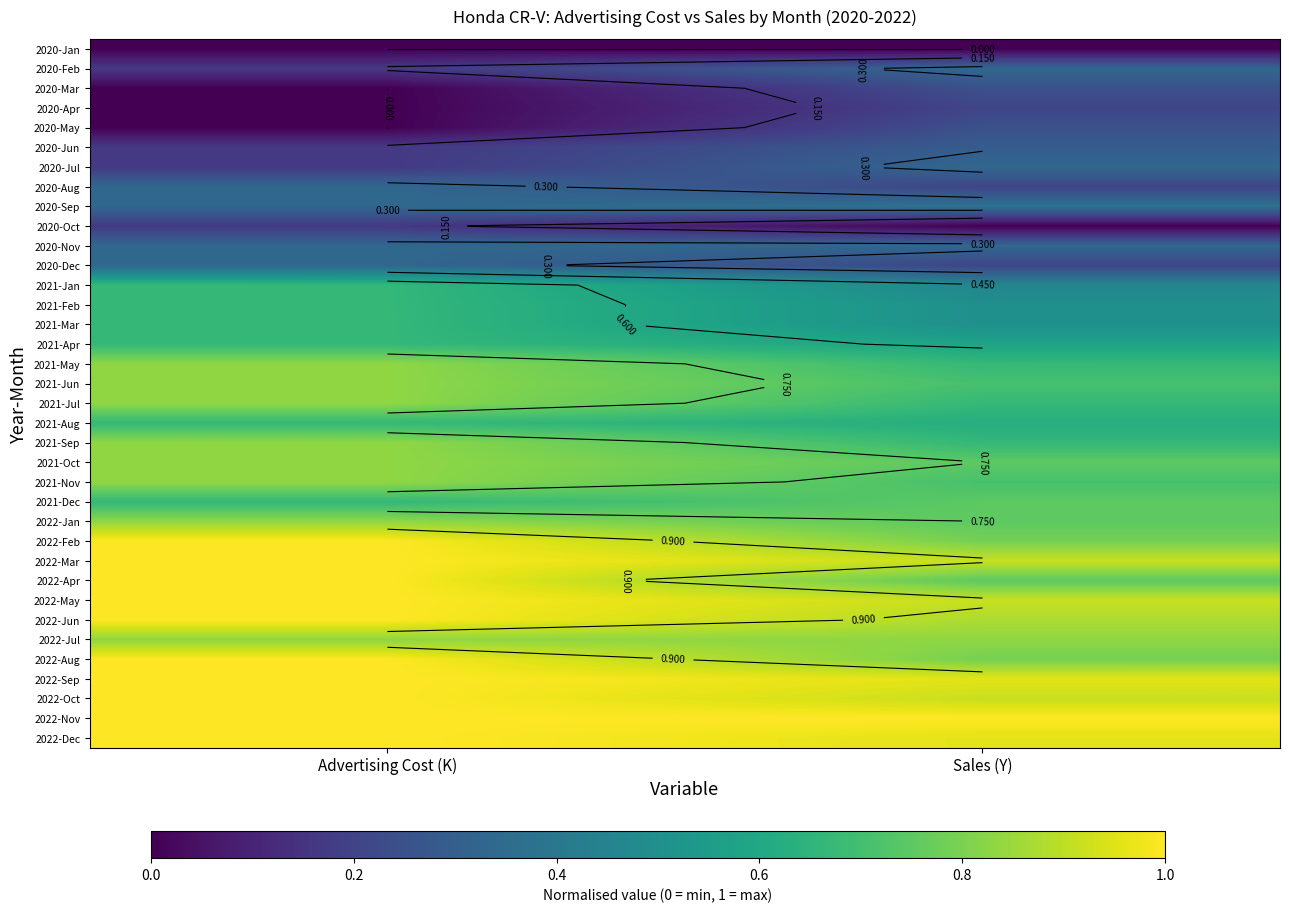

The 2022-May series shows 0.6 at Advertising Cost (K). True or false?

False